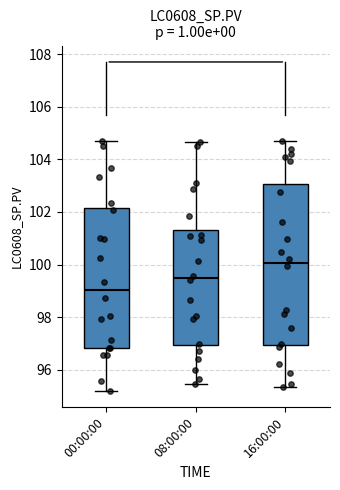

Which box has the lowest median line?

00:00:00